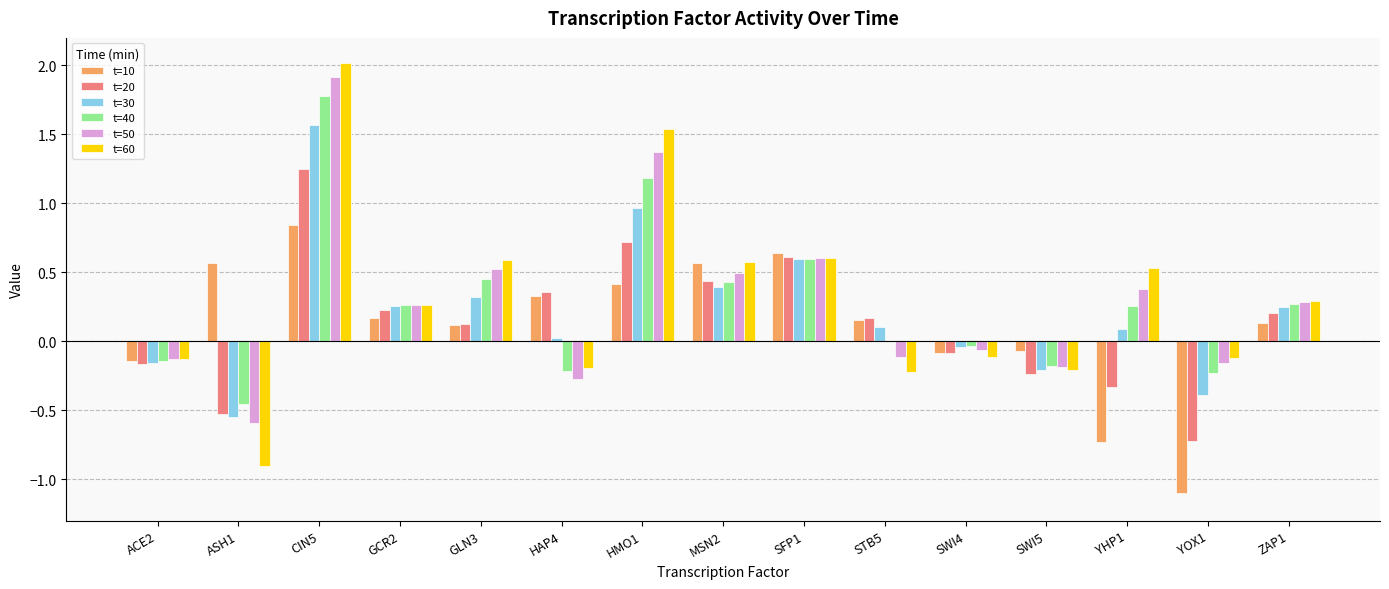

The value of t=60 at ASH1 is -1.5. True or false?

False